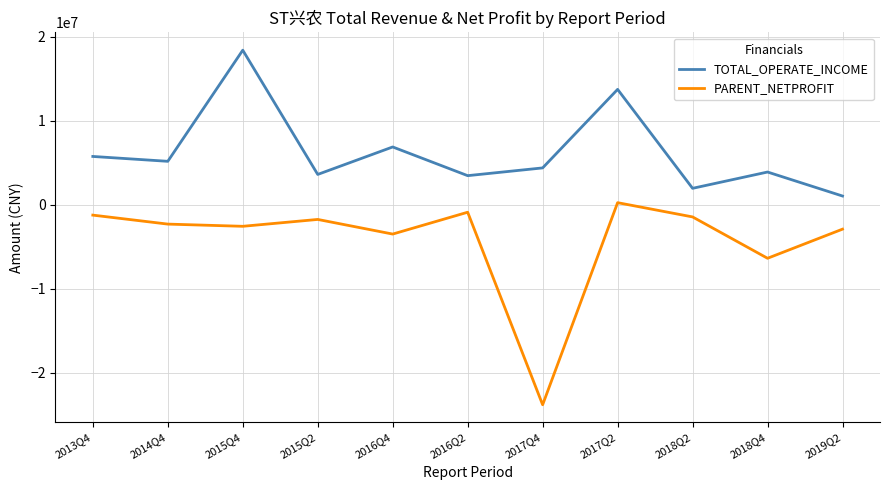

List the series in order of their peak value, lowest first.

PARENT_NETPROFIT, TOTAL_OPERATE_INCOME